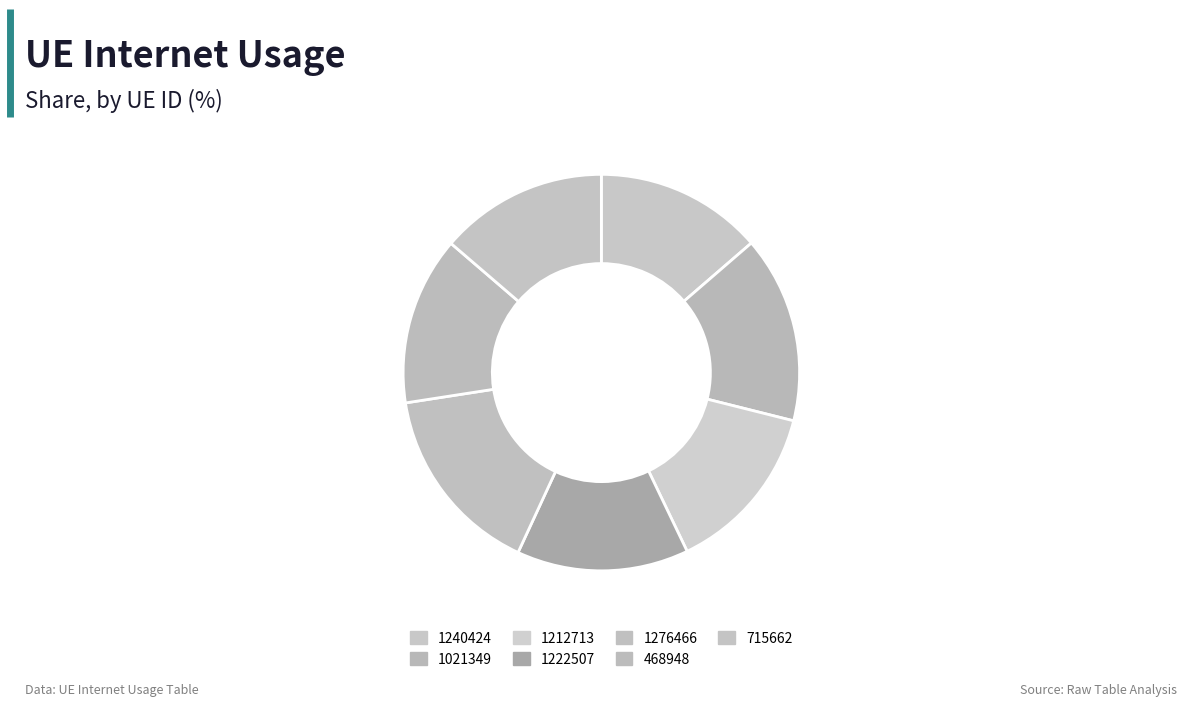

Is it true that 1240424 is 14% of the pie?

True